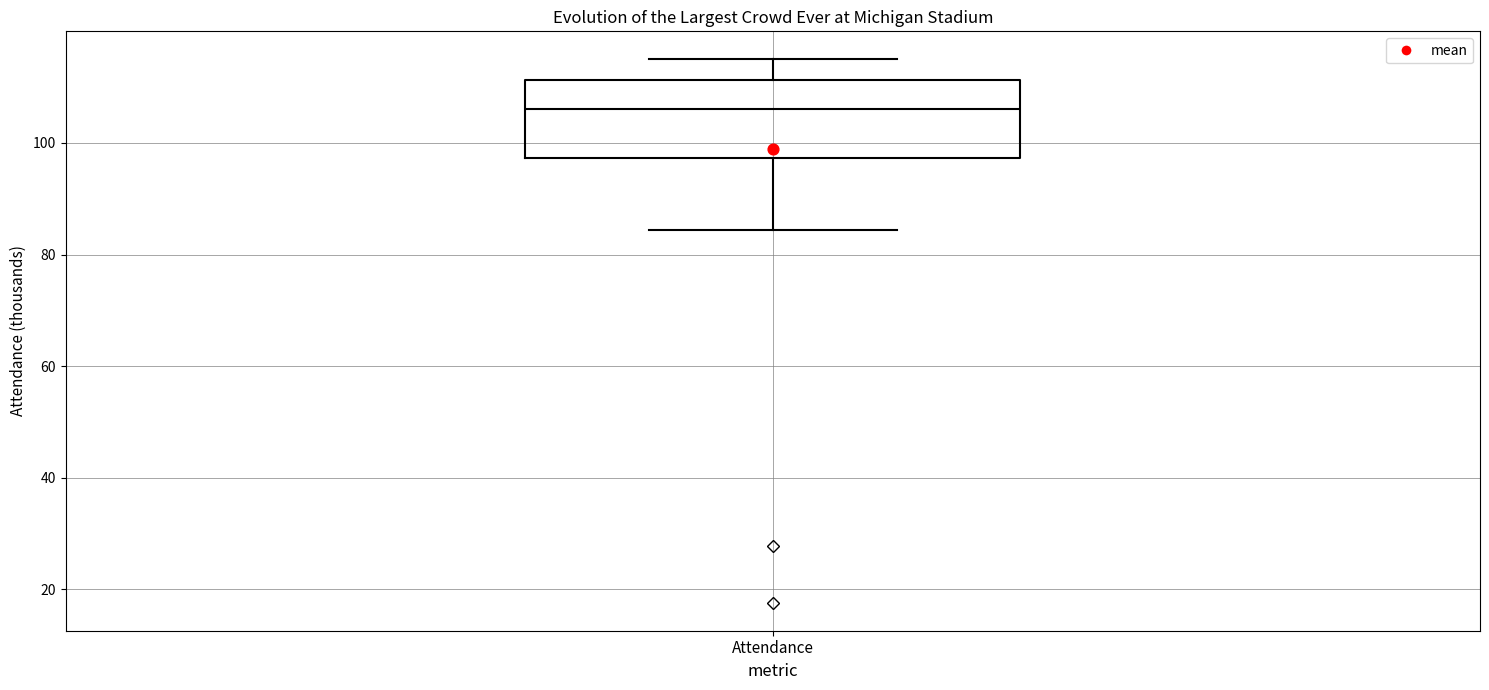

Read this box plot against the y-axis: the position of the median line, the range covered by the box, and the ends of both whiskers. The values are not printed on the chart, so give them approximately, as read against the axis.

median 106, box 98 to 112, whiskers 84 to 116